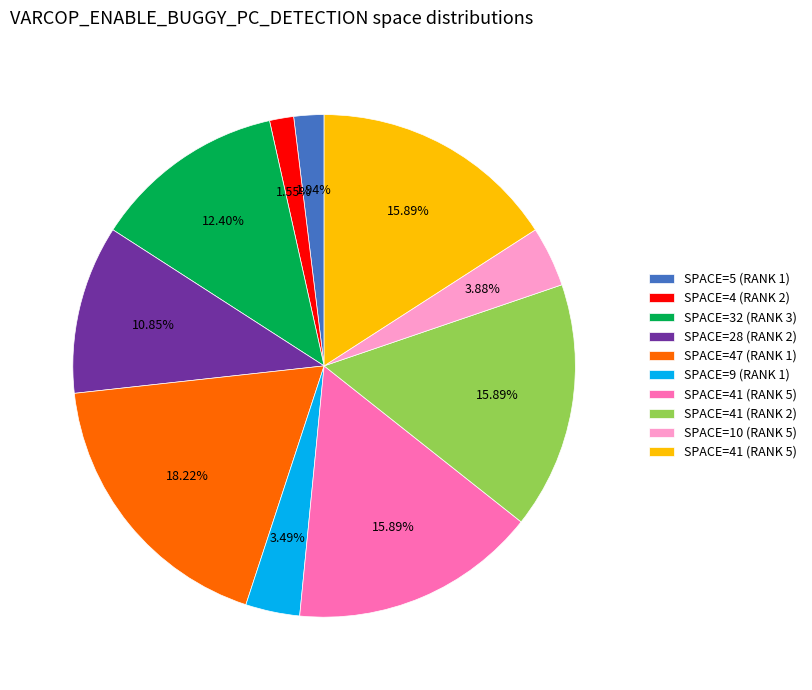

How many segments does this pie chart have?

10